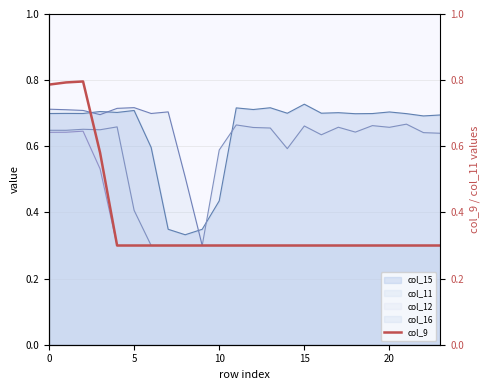

Does the chart display data point markers on the line(s)?

No